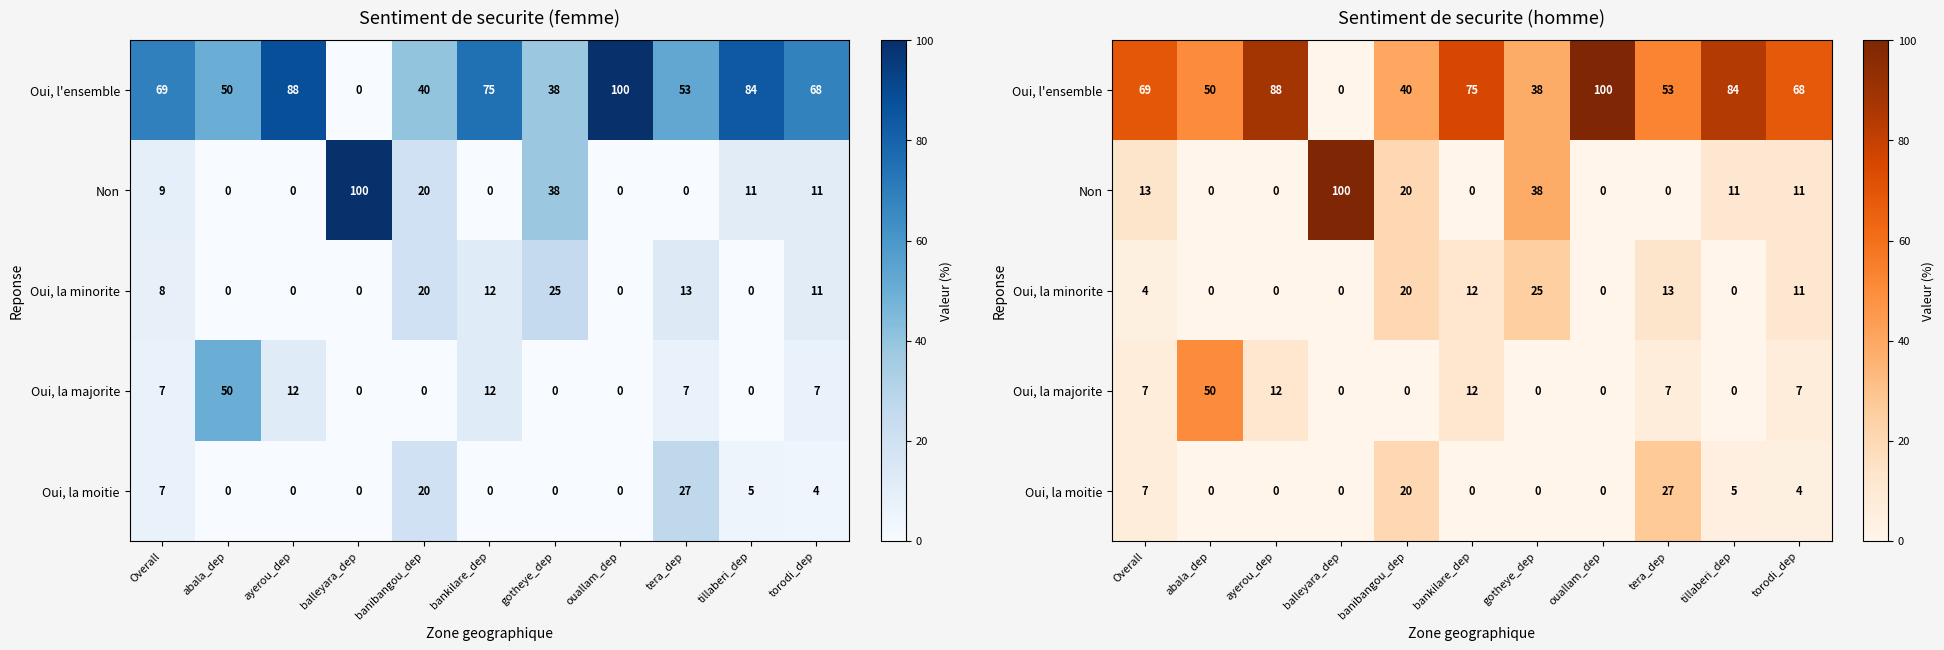

Is it true that Oui, l'ensemble equals 108 at torodi_dep?

False